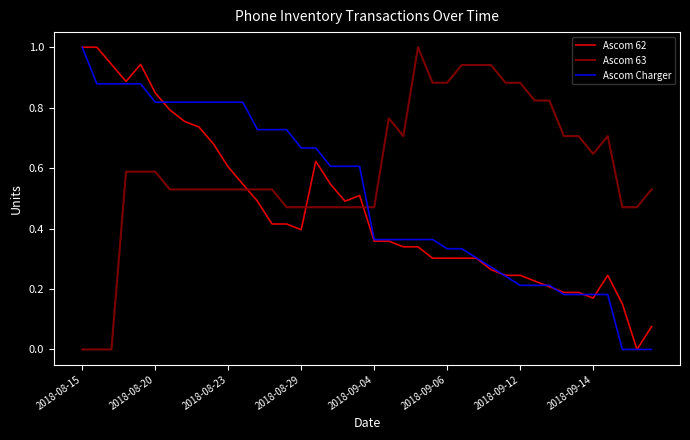

Which series has the largest total across all categories?

Ascom 63